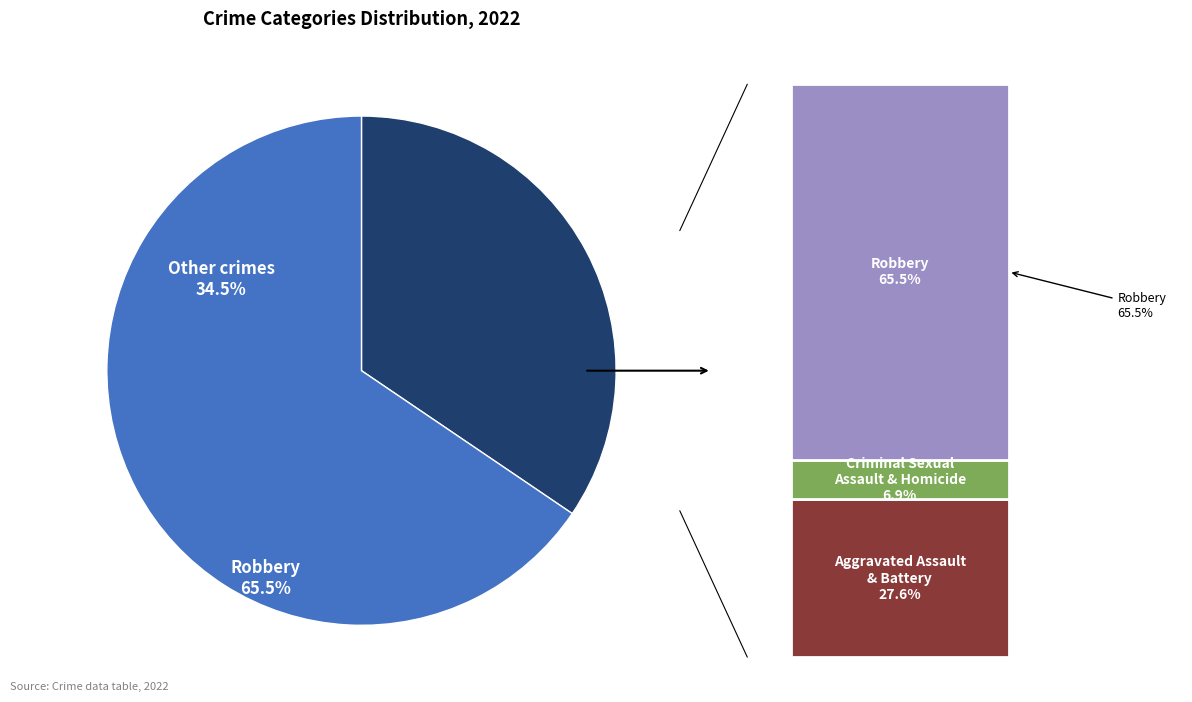

Is it true that Robbery is 66% of the pie?

True